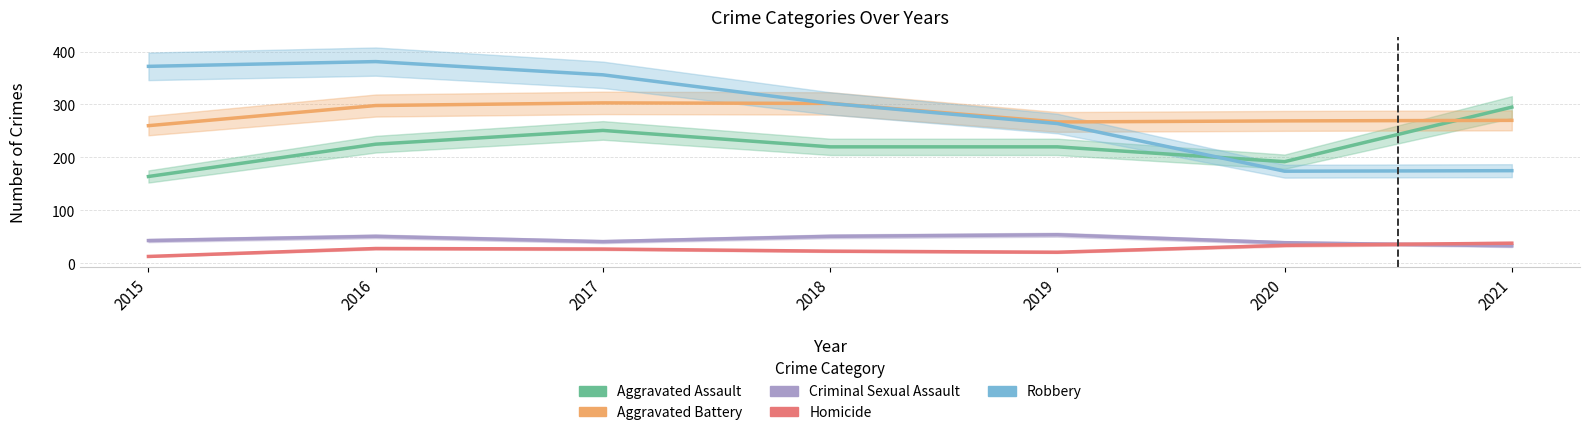

How many data points in Robbery are less than 302?

3